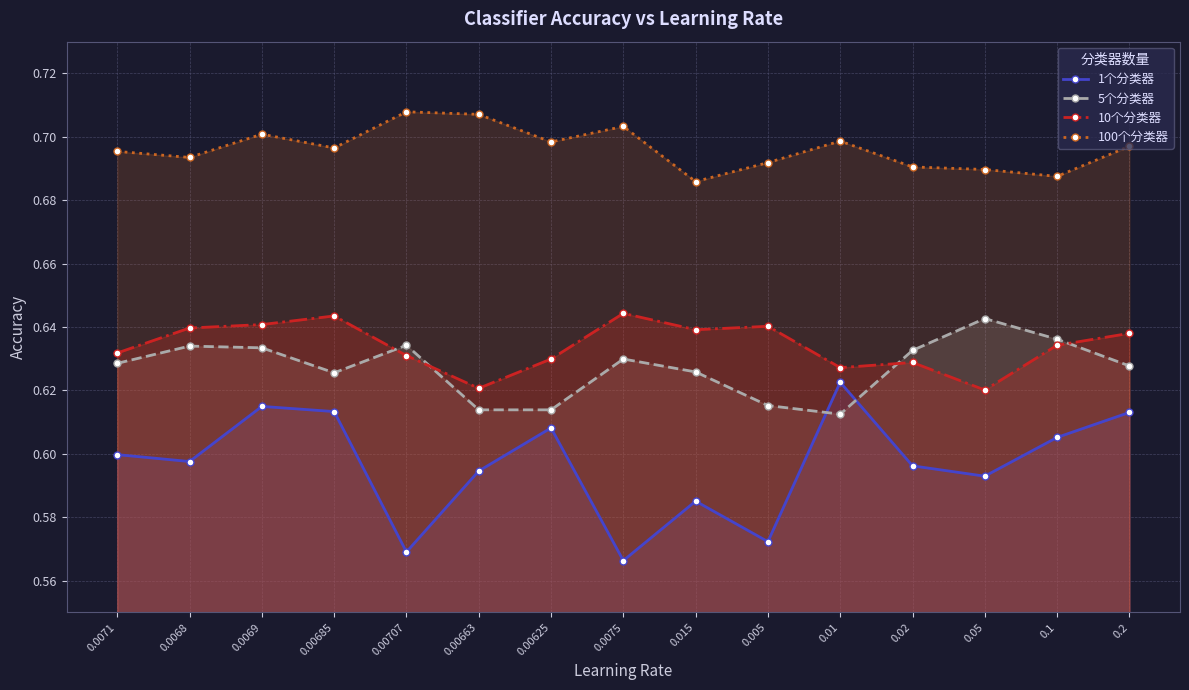

Where is the first local maximum for 1个分类器?

0.0069